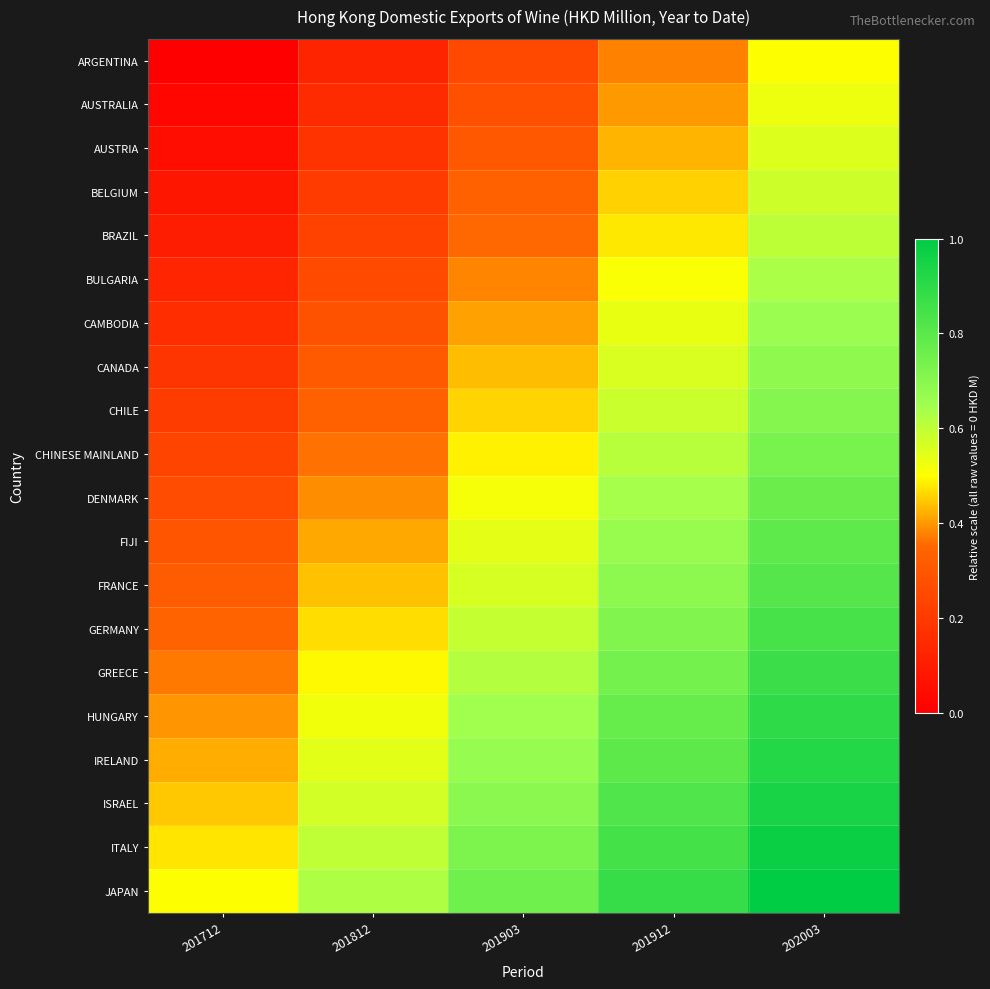

Which series has the largest range (max minus min)?

ARGENTINA